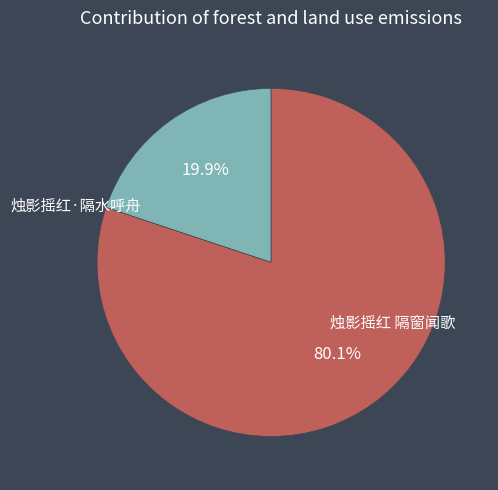

Which slice is the smallest?

烛影摇红·隔水呼舟